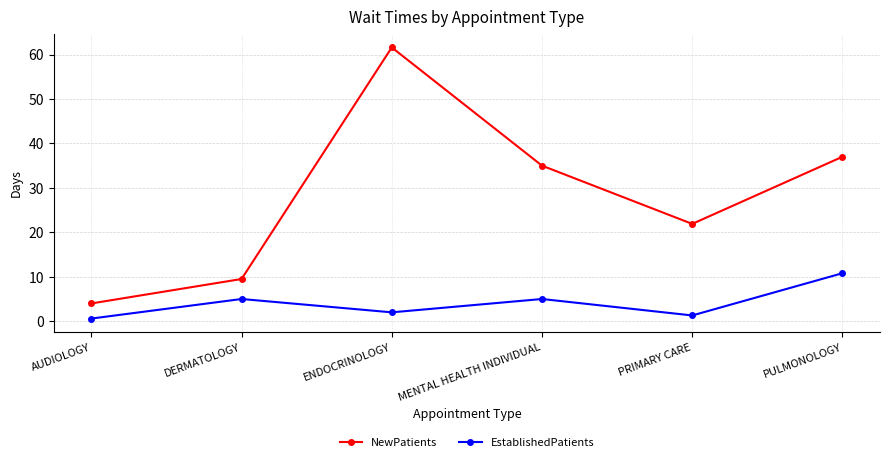

The NewPatients series shows 35.0 at MENTAL HEALTH INDIVIDUAL. True or false?

True